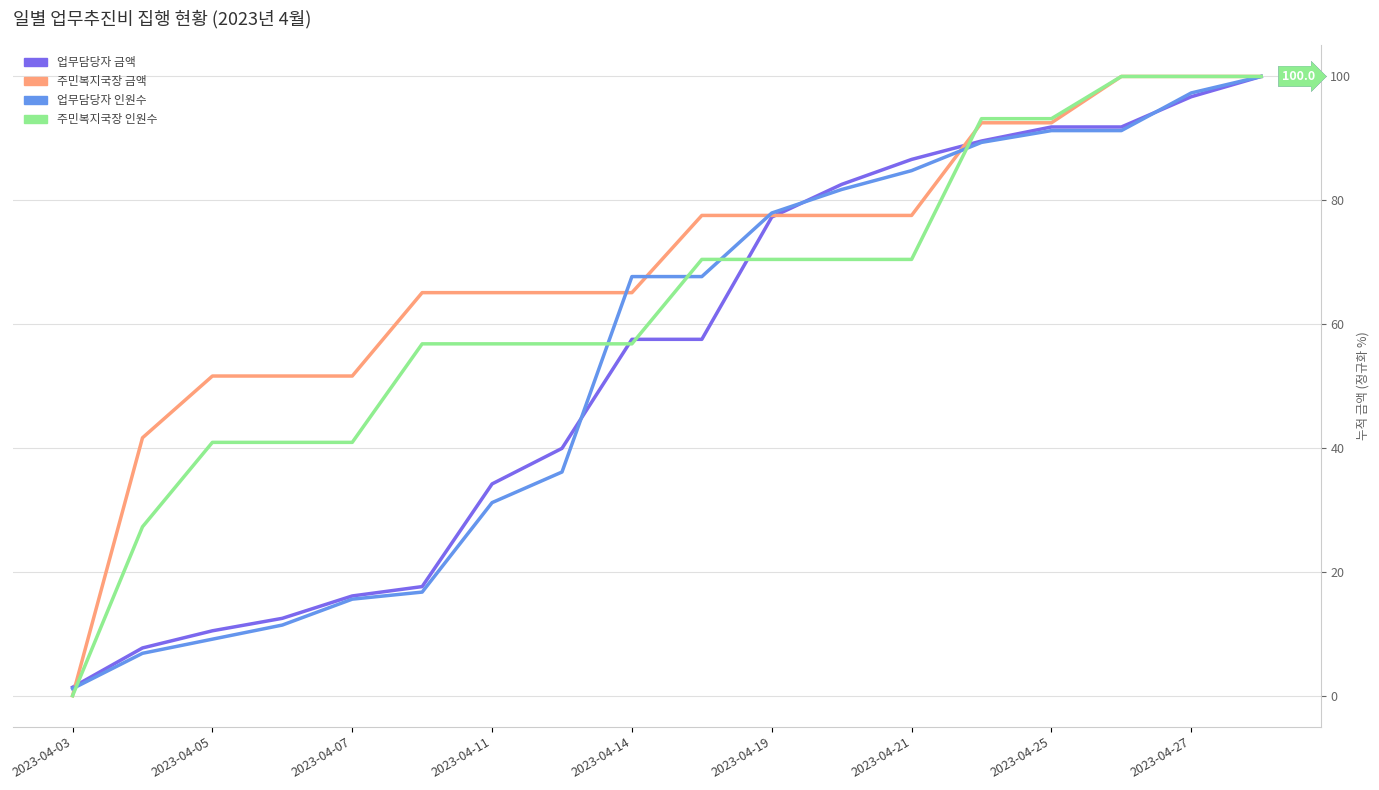

Which series has the largest total across all categories?

주민복지국장 금액